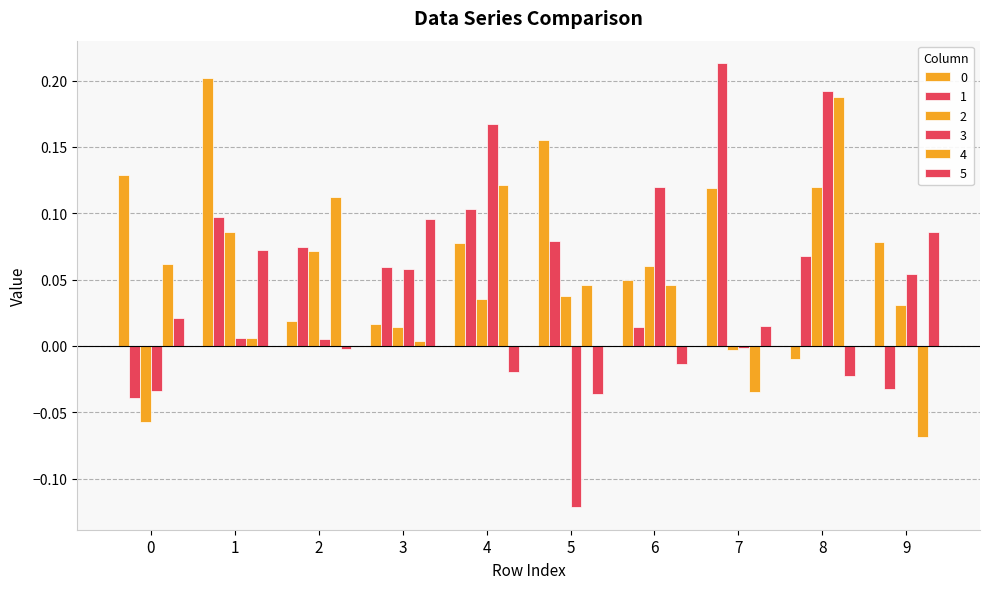

Which series has the widest spread of values?

3